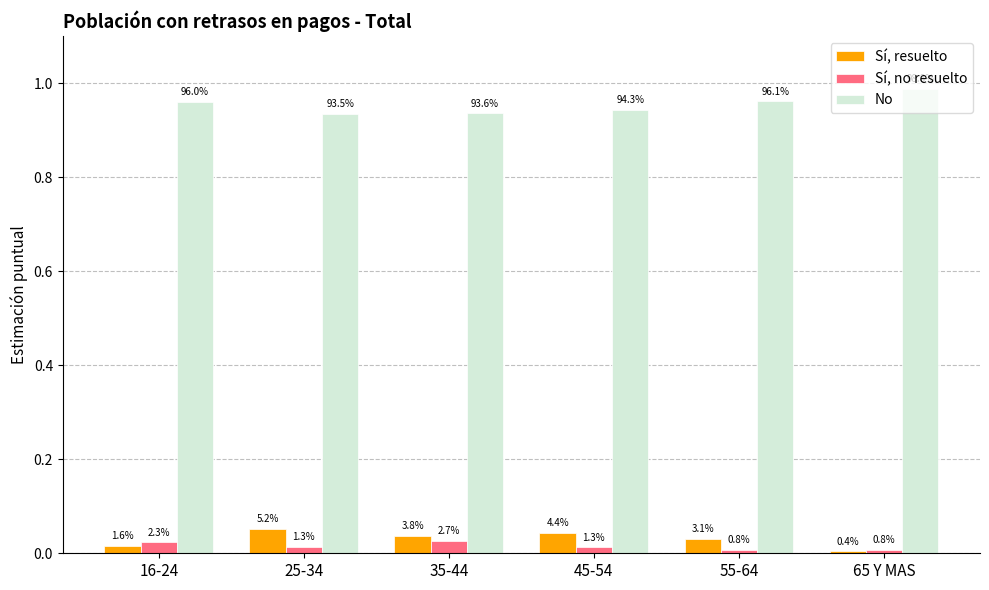

The No series shows 0.3 at 35-44. True or false?

False